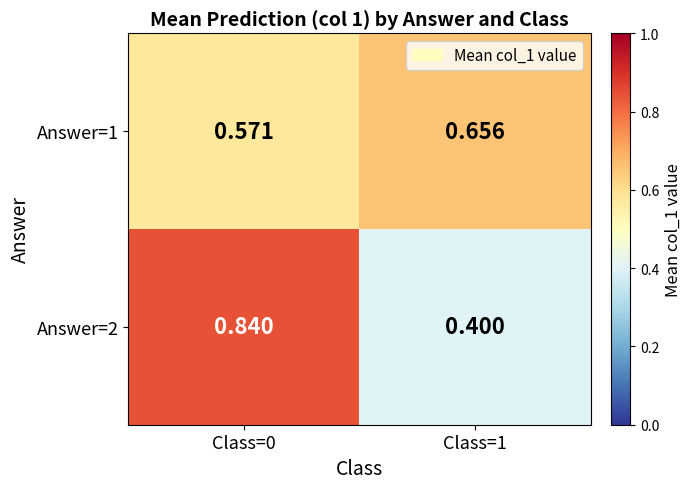

How many data points does each series have?

2